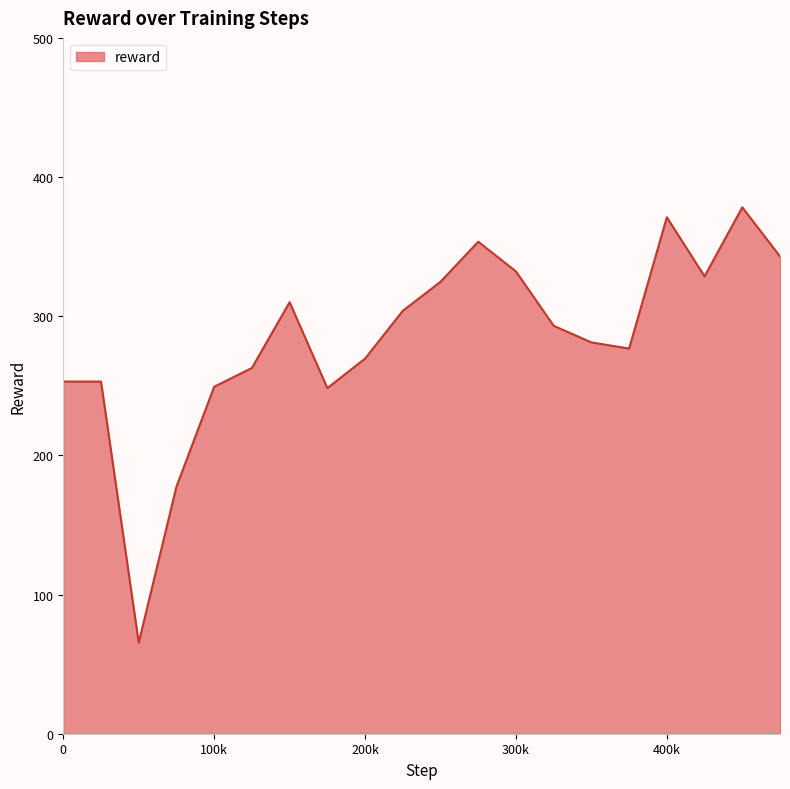

What is the difference between the maximum and minimum values?

312.9